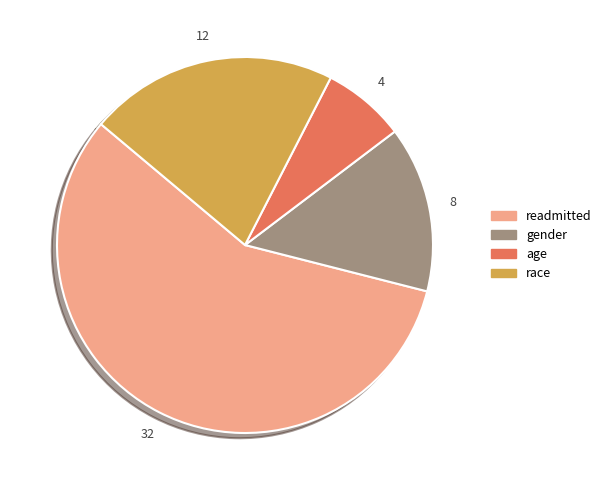

Do readmitted and gender together represent more than half of the pie?

Yes